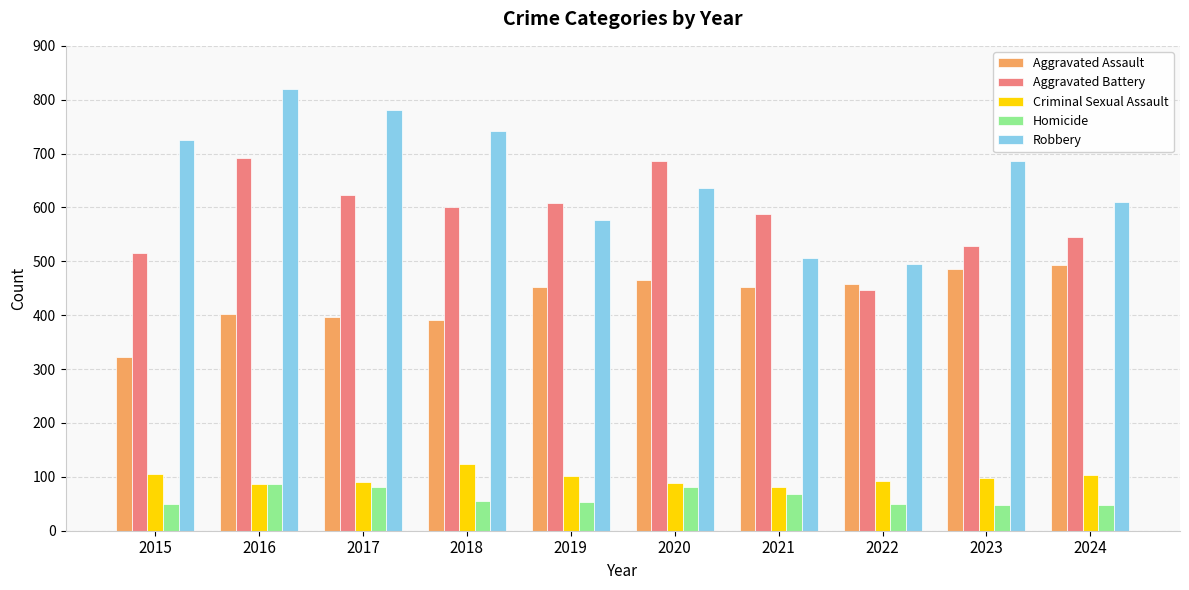

Rank the series at 2018 from lowest to highest value.

Homicide, Criminal Sexual Assault, Aggravated Assault, Aggravated Battery, Robbery